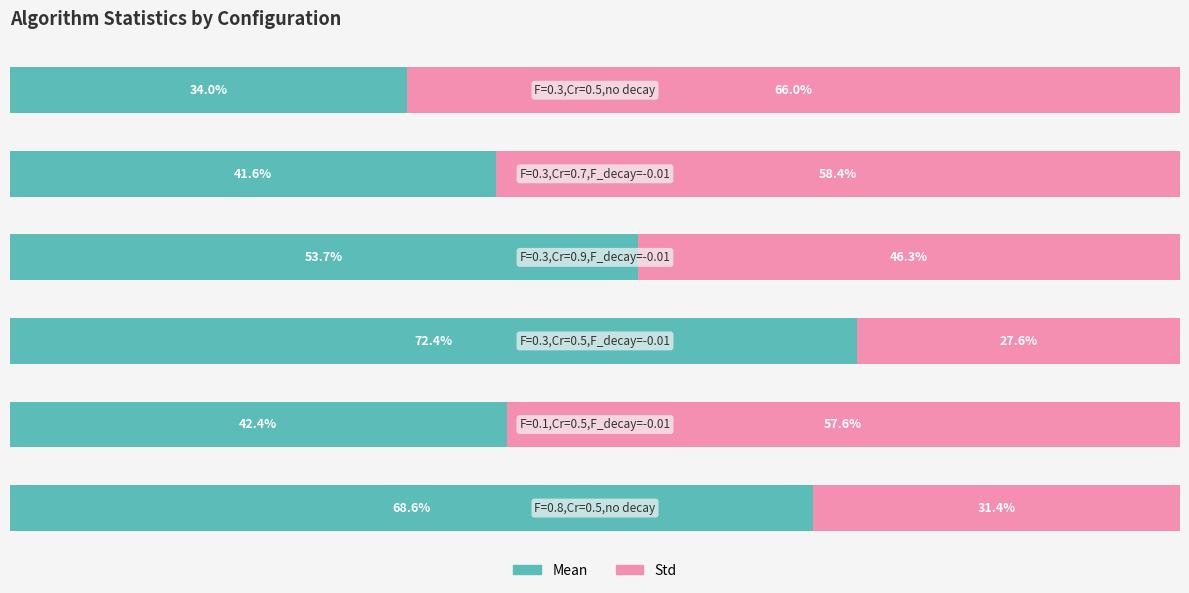

Which series has the largest range (max minus min)?

Std